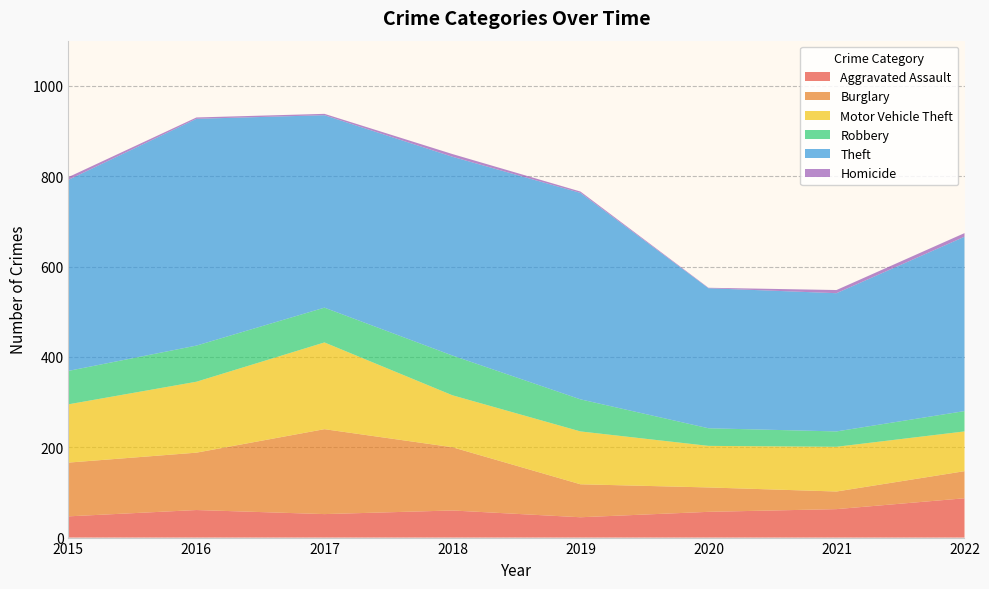

Reading left to right, transcribe all the data shown in this chart.

Aggravated Assault: 47	61	52	60	45	57	63	87
Burglary: 119	127	188	140	73	54	39	60
Motor Vehicle Theft: 129	157	192	115	117	92	99	88
Robbery: 74	80	77	88	71	39	34	45
Theft: 423	502	426	440	457	310	306	386
Homicide: 6	3	3	6	3	1	7	8